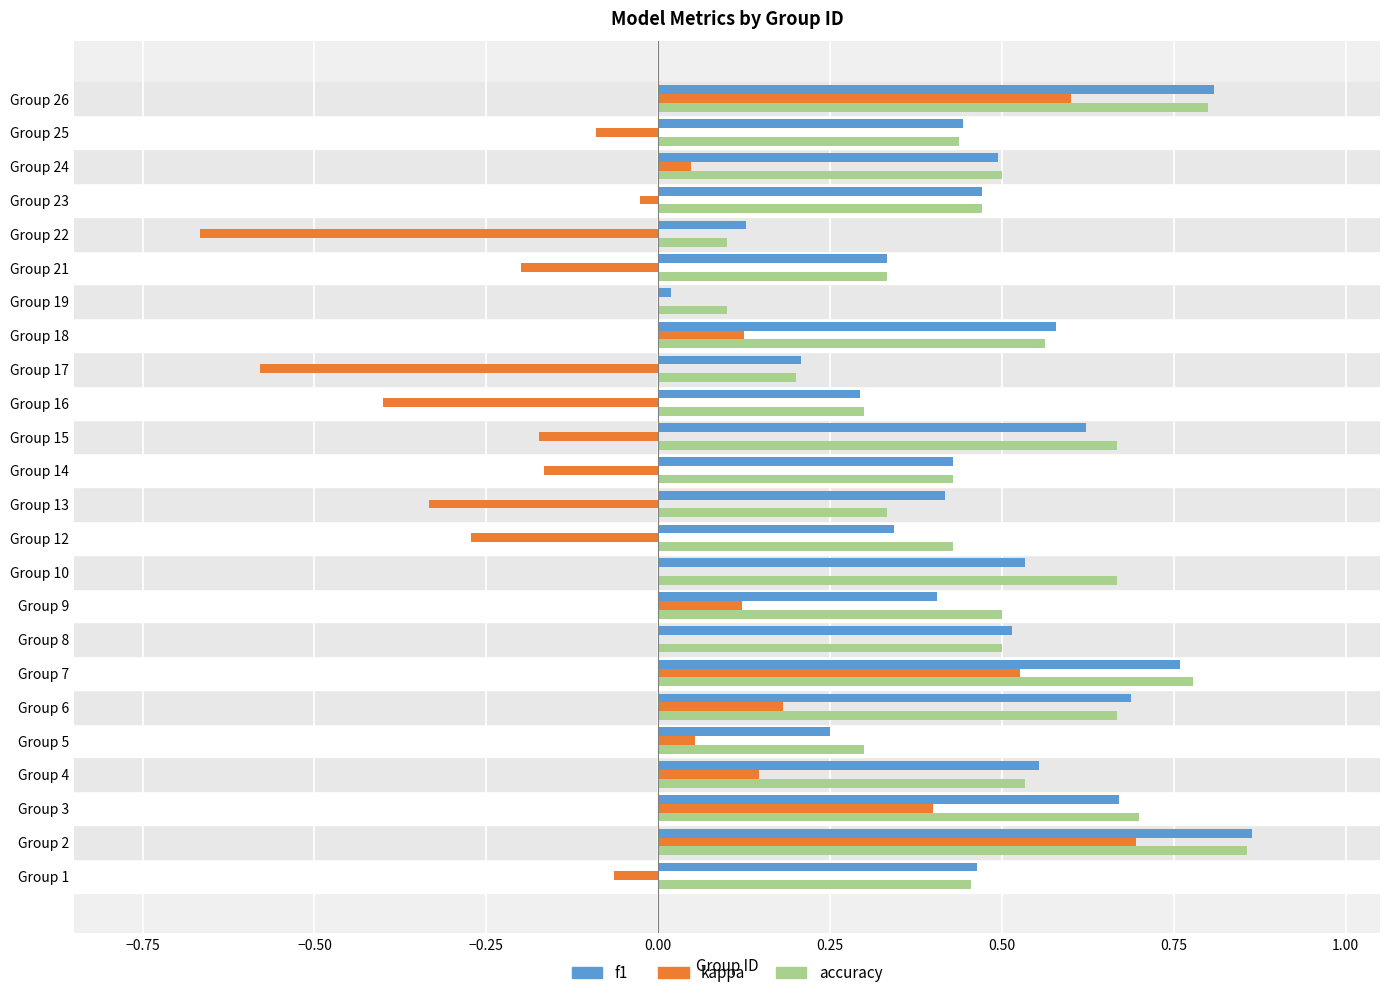

The accuracy series shows 0.3 at Group 13. True or false?

True